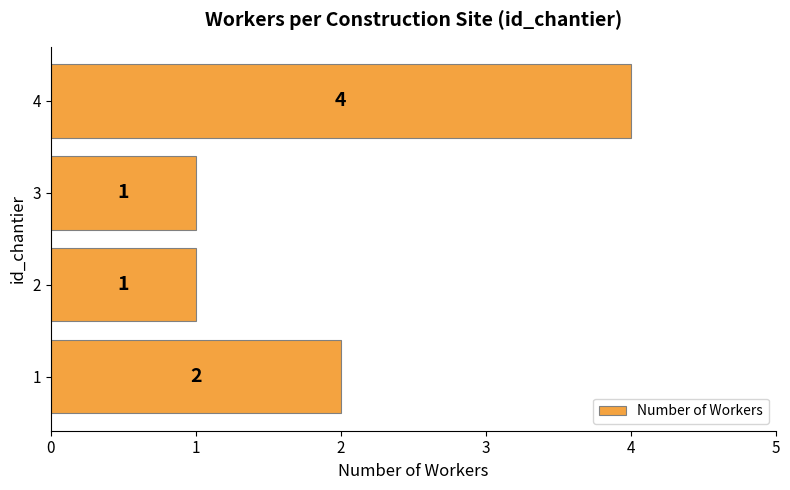

What is the minimum value shown in the chart?

1